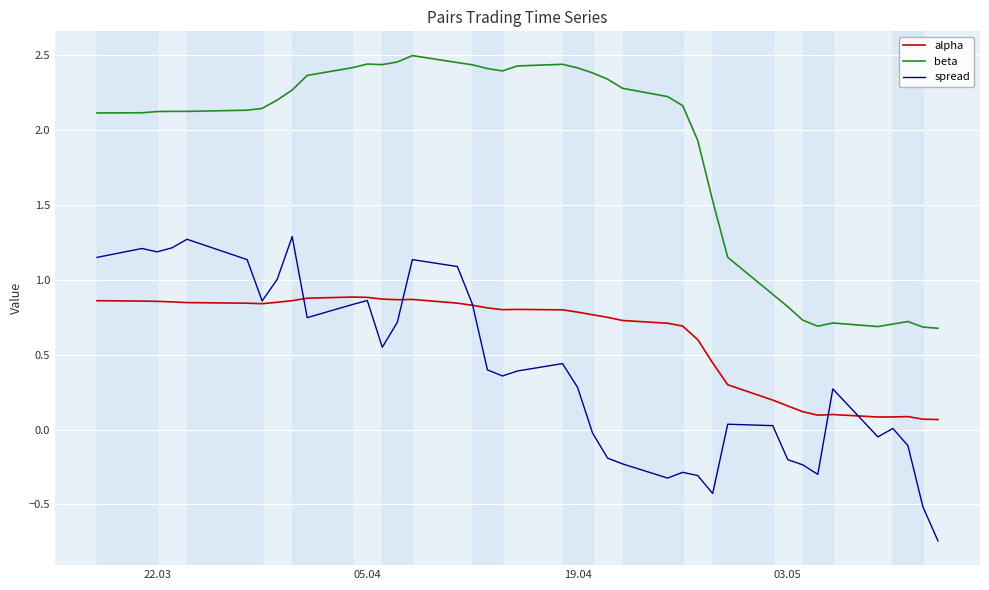

Which series has the largest range (max minus min)?

spread